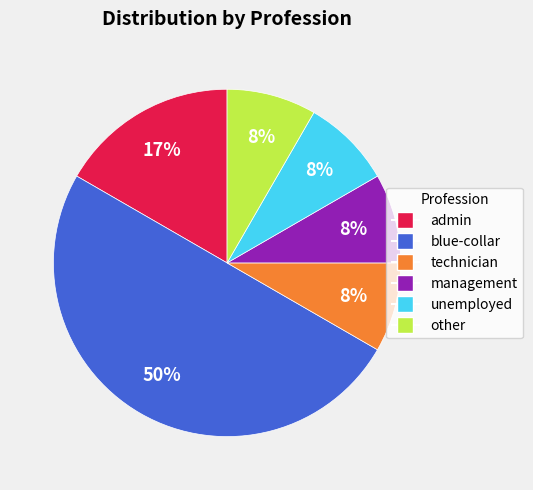

True or false: technician accounts for 8% of the total.

True